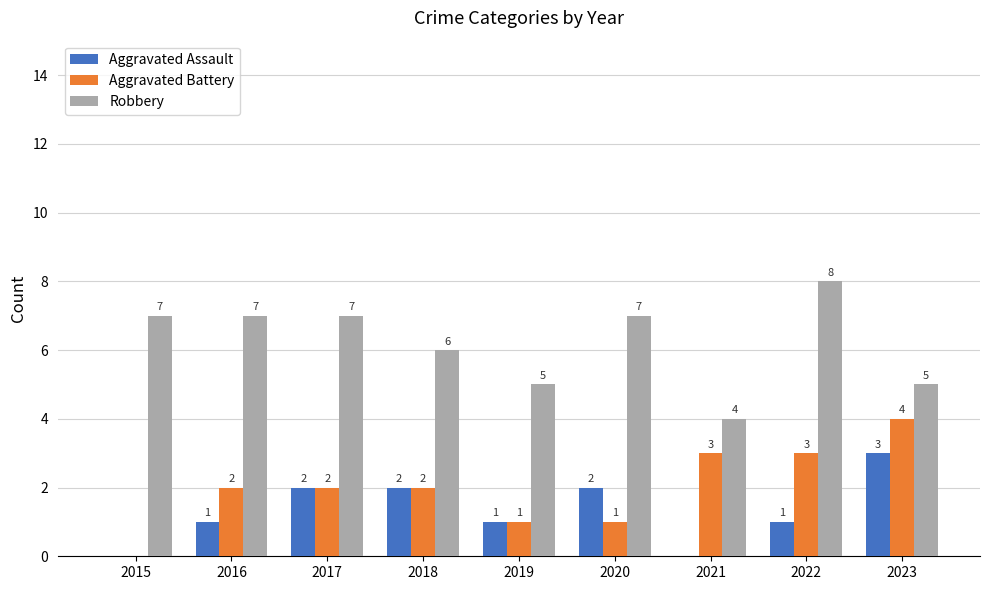

What are all the series names shown in the legend?

Aggravated Assault, Aggravated Battery, Robbery